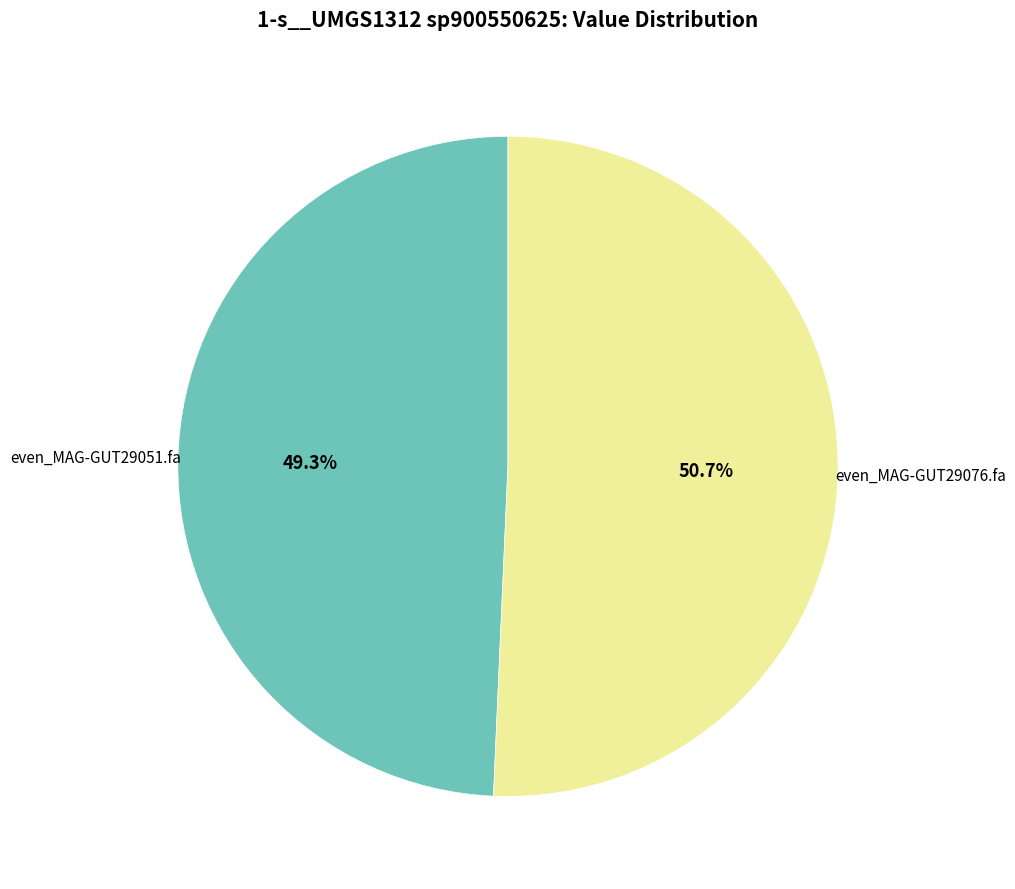

Which category accounts for the majority?

even_MAG-GUT29076.fa